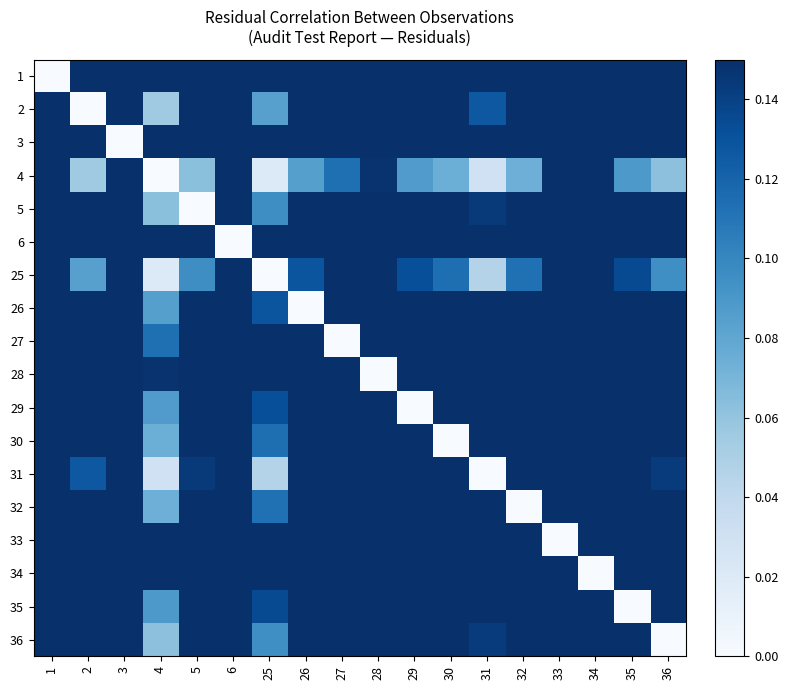

Reading left to right, extract all data points from this chart.

1: 1=0.0	2=0.1	3=0.1	4=0.1	5=0.1	6=0.1	25=0.1	26=0.1	27=0.1	28=0.1	29=0.1	30=0.1	31=0.1	32=0.1	33=0.1	34=0.1	35=0.1	36=0.1
2: 1=0.1	2=0.0	3=0.1	4=0.1	5=0.1	6=0.1	25=0.1	26=0.1	27=0.1	28=0.1	29=0.1	30=0.1	31=0.1	32=0.1	33=0.1	34=0.1	35=0.1	36=0.1
3: 1=0.1	2=0.1	3=0.0	4=0.1	5=0.1	6=0.1	25=0.1	26=0.1	27=0.1	28=0.1	29=0.1	30=0.1	31=0.1	32=0.1	33=0.1	34=0.1	35=0.1	36=0.1
4: 1=0.1	2=0.1	3=0.1	4=0.0	5=0.1	6=0.1	25=0.0	26=0.1	27=0.1	28=0.1	29=0.1	30=0.1	31=0.0	32=0.1	33=0.1	34=0.1	35=0.1	36=0.1
5: 1=0.1	2=0.1	3=0.1	4=0.1	5=0.0	6=0.1	25=0.1	26=0.1	27=0.1	28=0.1	29=0.1	30=0.1	31=0.1	32=0.1	33=0.1	34=0.1	35=0.1	36=0.1
6: 1=0.1	2=0.1	3=0.1	4=0.1	5=0.1	6=0.0	25=0.1	26=0.1	27=0.1	28=0.1	29=0.1	30=0.1	31=0.1	32=0.1	33=0.1	34=0.1	35=0.1	36=0.1
25: 1=0.1	2=0.1	3=0.1	4=0.0	5=0.1	6=0.1	25=0.0	26=0.1	27=0.1	28=0.1	29=0.1	30=0.1	31=0.0	32=0.1	33=0.1	34=0.1	35=0.1	36=0.1
26: 1=0.1	2=0.1	3=0.1	4=0.1	5=0.1	6=0.1	25=0.1	26=0.0	27=0.1	28=0.1	29=0.1	30=0.1	31=0.1	32=0.1	33=0.1	34=0.1	35=0.1	36=0.1
27: 1=0.1	2=0.1	3=0.1	4=0.1	5=0.1	6=0.1	25=0.1	26=0.1	27=0.0	28=0.1	29=0.1	30=0.1	31=0.1	32=0.1	33=0.1	34=0.1	35=0.1	36=0.1
28: 1=0.1	2=0.1	3=0.1	4=0.1	5=0.1	6=0.1	25=0.1	26=0.1	27=0.1	28=0.0	29=0.1	30=0.1	31=0.1	32=0.1	33=0.1	34=0.1	35=0.1	36=0.1
29: 1=0.1	2=0.1	3=0.1	4=0.1	5=0.1	6=0.1	25=0.1	26=0.1	27=0.1	28=0.1	29=0.0	30=0.1	31=0.1	32=0.1	33=0.1	34=0.1	35=0.1	36=0.1
30: 1=0.1	2=0.1	3=0.1	4=0.1	5=0.1	6=0.1	25=0.1	26=0.1	27=0.1	28=0.1	29=0.1	30=0.0	31=0.1	32=0.1	33=0.1	34=0.1	35=0.1	36=0.1
31: 1=0.1	2=0.1	3=0.1	4=0.0	5=0.1	6=0.1	25=0.0	26=0.1	27=0.1	28=0.1	29=0.1	30=0.1	31=0.0	32=0.1	33=0.1	34=0.1	35=0.1	36=0.1
32: 1=0.1	2=0.1	3=0.1	4=0.1	5=0.1	6=0.1	25=0.1	26=0.1	27=0.1	28=0.1	29=0.1	30=0.1	31=0.1	32=0.0	33=0.1	34=0.1	35=0.1	36=0.1
33: 1=0.1	2=0.1	3=0.1	4=0.1	5=0.1	6=0.1	25=0.1	26=0.1	27=0.1	28=0.1	29=0.1	30=0.1	31=0.1	32=0.1	33=0.0	34=0.1	35=0.1	36=0.1
34: 1=0.1	2=0.1	3=0.1	4=0.1	5=0.1	6=0.1	25=0.1	26=0.1	27=0.1	28=0.1	29=0.1	30=0.1	31=0.1	32=0.1	33=0.1	34=0.0	35=0.1	36=0.1
35: 1=0.1	2=0.1	3=0.1	4=0.1	5=0.1	6=0.1	25=0.1	26=0.1	27=0.1	28=0.1	29=0.1	30=0.1	31=0.1	32=0.1	33=0.1	34=0.1	35=0.0	36=0.1
36: 1=0.1	2=0.1	3=0.1	4=0.1	5=0.1	6=0.1	25=0.1	26=0.1	27=0.1	28=0.1	29=0.1	30=0.1	31=0.1	32=0.1	33=0.1	34=0.1	35=0.1	36=0.0